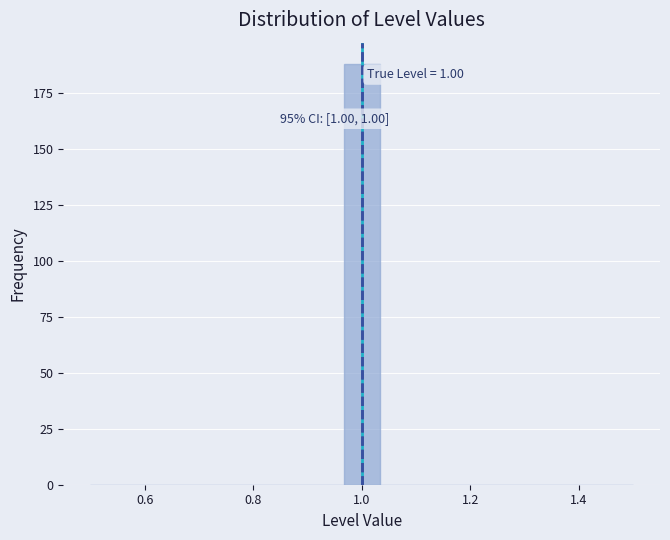

Around what value on the x-axis is the tallest bar? Give the approximate position of its centre, as read against the axis.

1.00